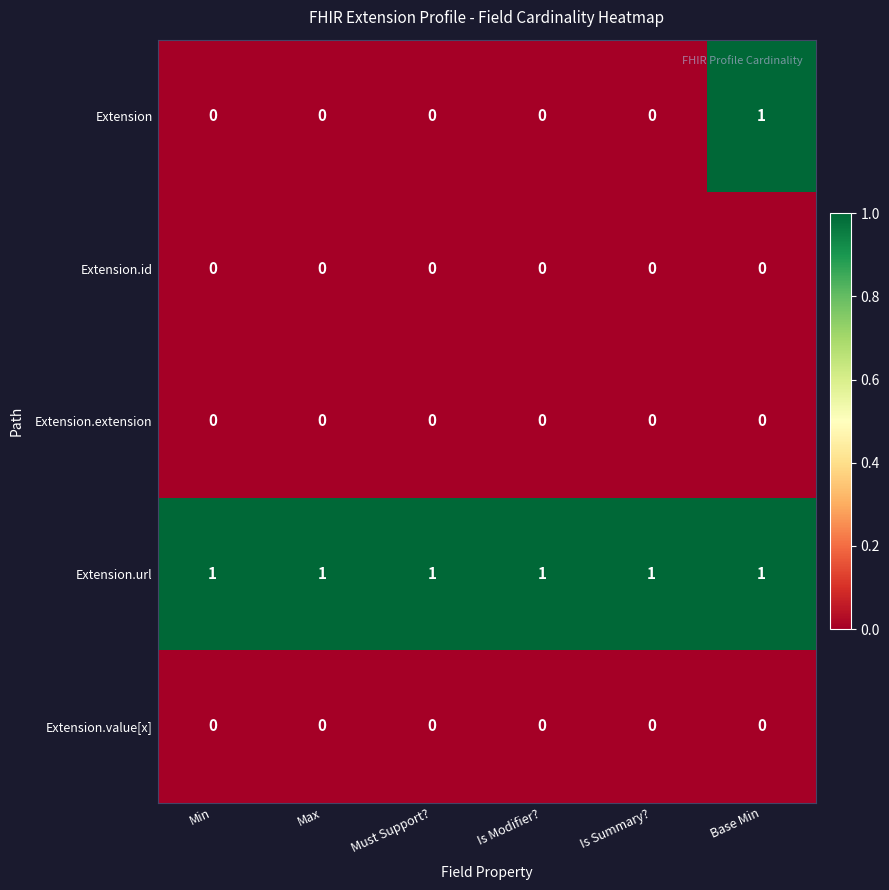

What is the spread (max minus min) of values at Must Support??

1